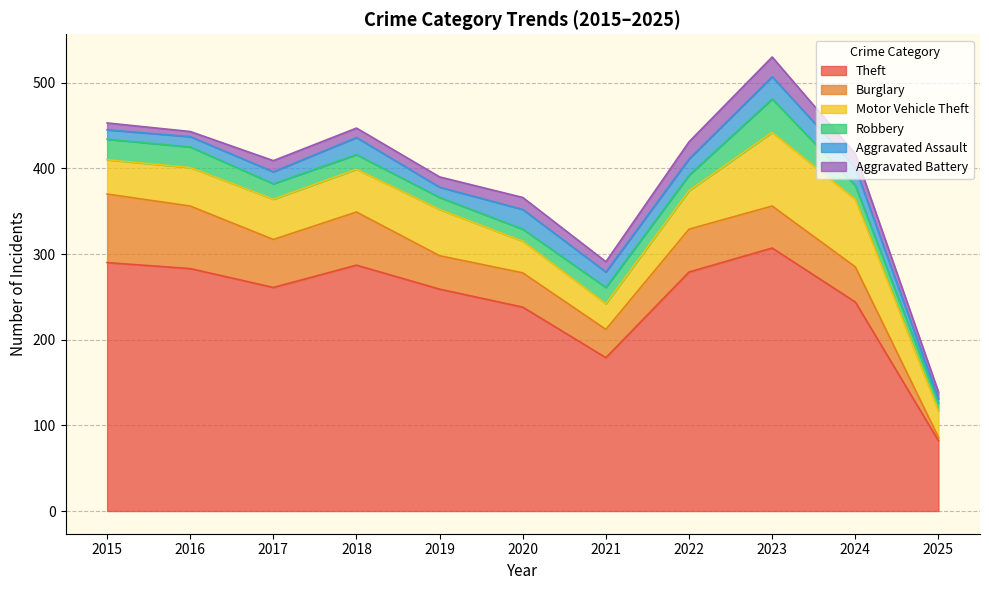

Is the value of Aggravated Battery at 2019 greater than the value of Motor Vehicle Theft at 2017?

No